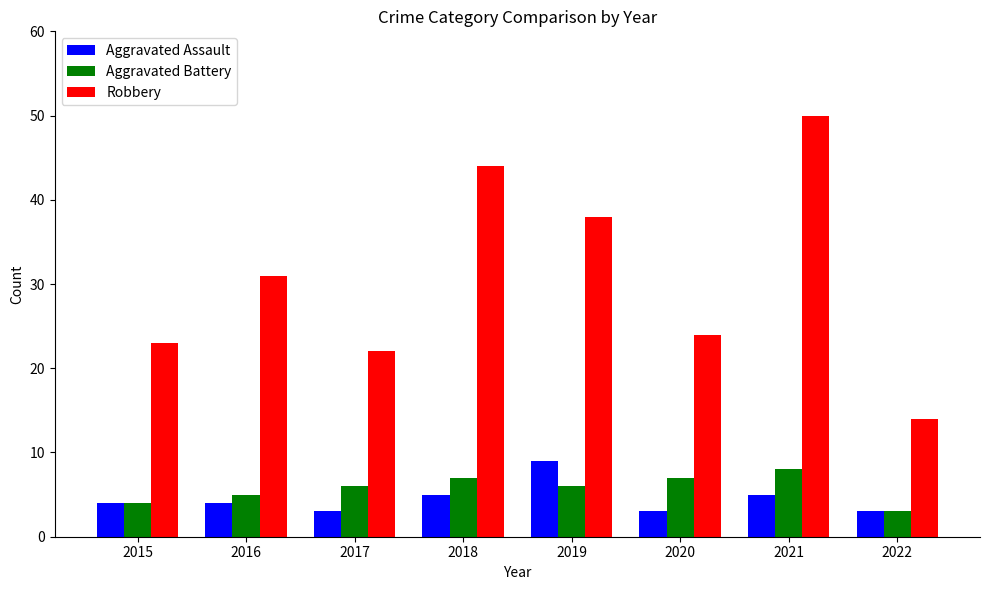

What is the maximum value shown in the chart?

50